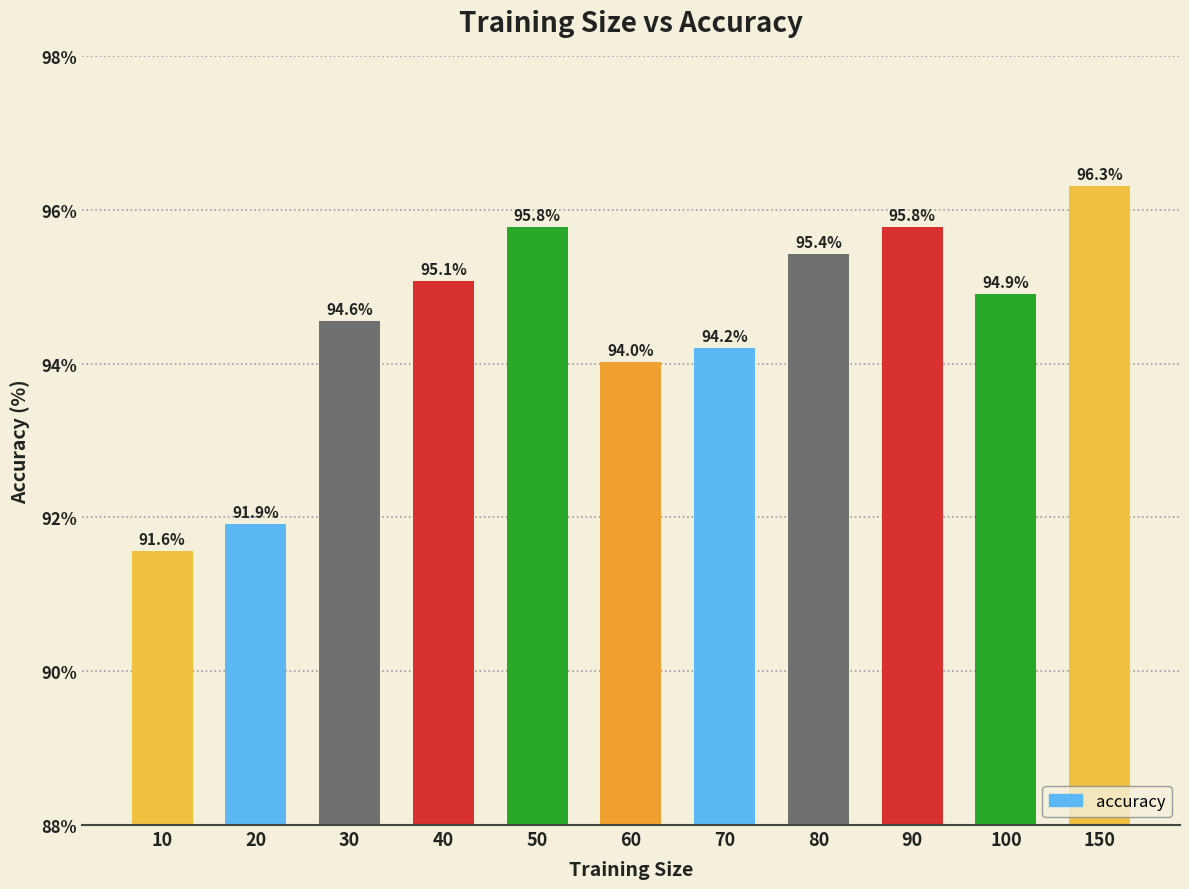

True or false: the data shows 95.8 at 90.

True